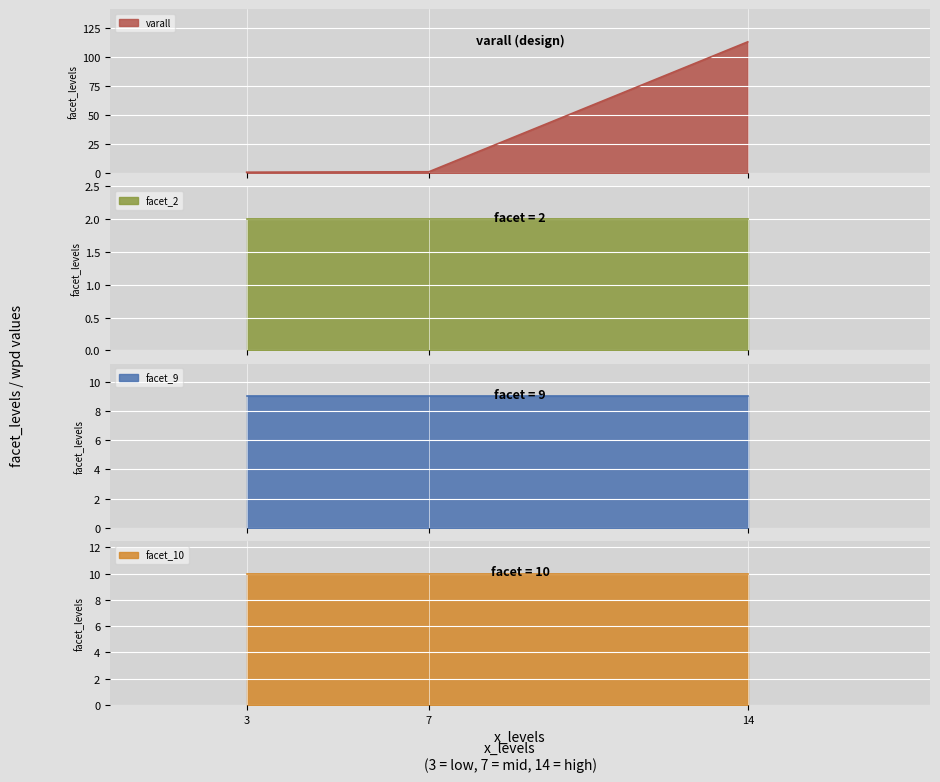

What is the maximum value for varall?

112.8